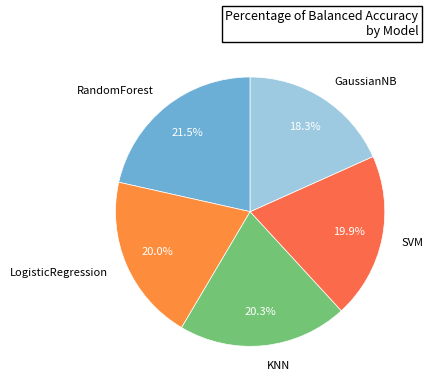

Is there a majority slice in this chart?

No